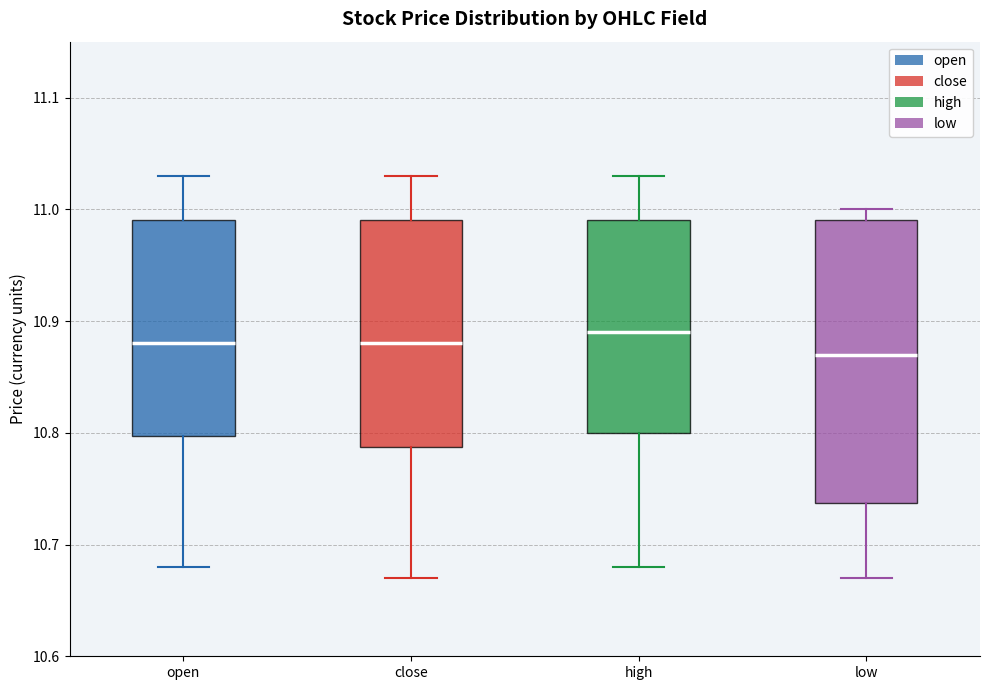

Reading left to right, read every box against the y-axis: the position of its median line, the range the box covers, and the ends of its whiskers. The values are not printed on the chart, so give them approximately, as read against the axis.

open: median 10.88, box 10.80 to 10.99, whiskers 10.68 to 11.03
close: median 10.88, box 10.79 to 10.99, whiskers 10.67 to 11.03
high: median 10.89, box 10.80 to 10.99, whiskers 10.68 to 11.03
low: median 10.87, box 10.74 to 10.99, whiskers 10.67 to 11.00